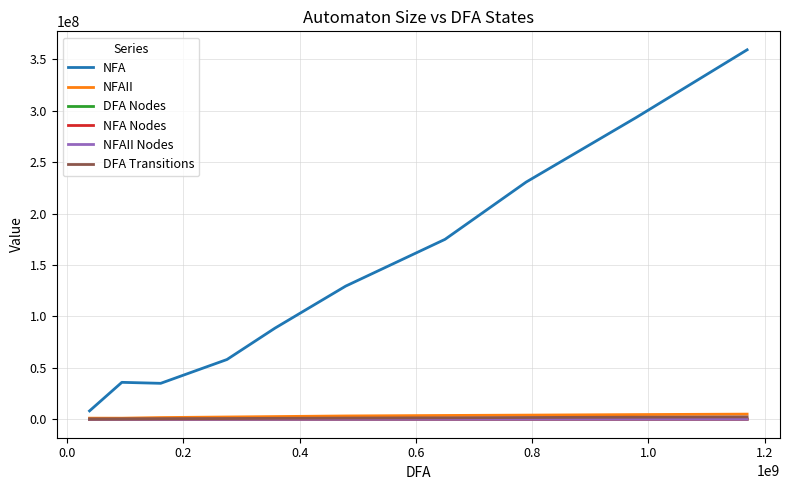

True or false: NFA and NFA Nodes cross at least once.

False